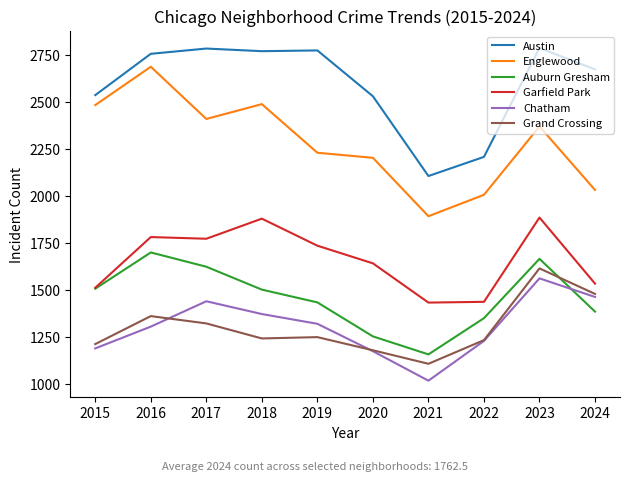

Where is the first local maximum for Auburn Gresham?

2016